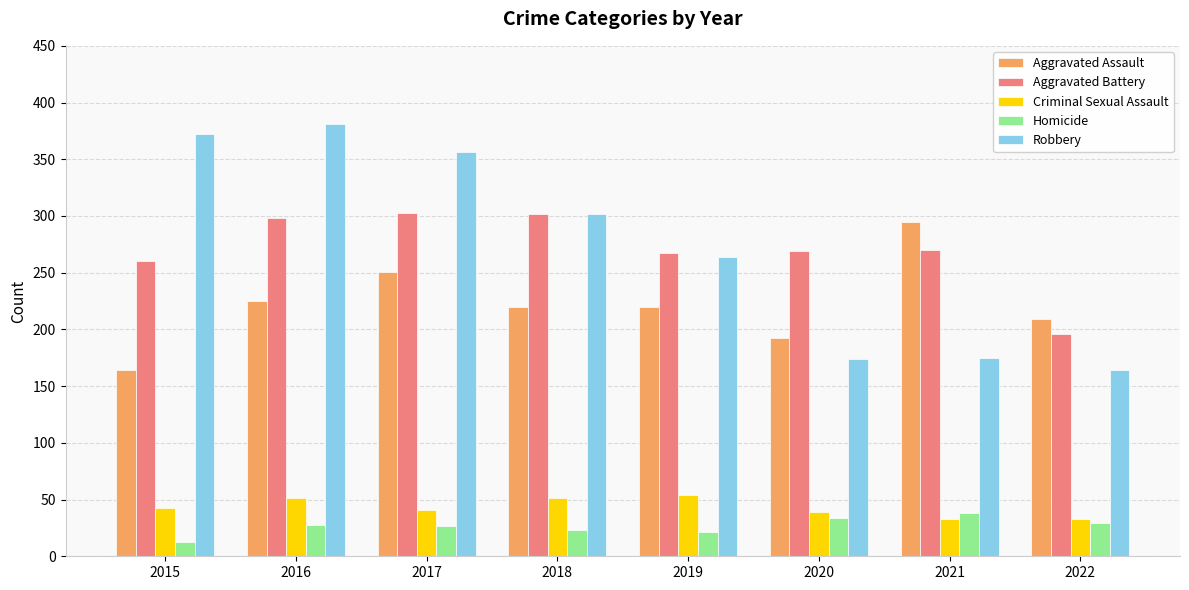

What are all the series names shown in the legend?

Aggravated Assault, Aggravated Battery, Criminal Sexual Assault, Homicide, Robbery